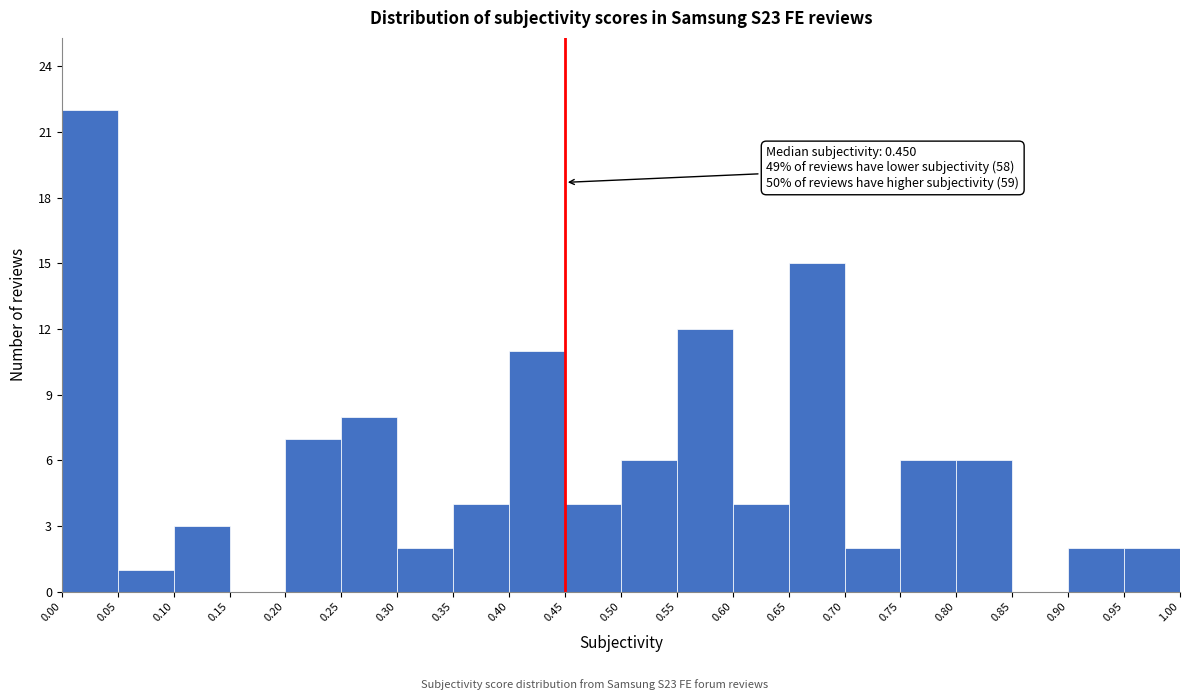

Which range on the x-axis has the tallest bar?

0.00 to 0.05